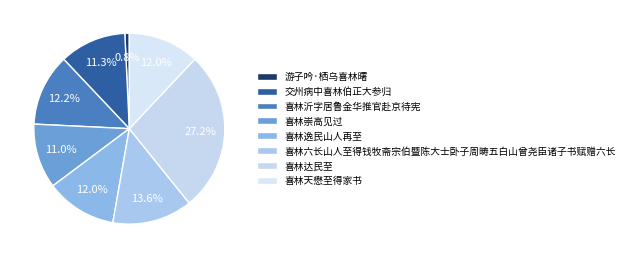

The 喜林逸民山人再至 slice represents 22% of the pie. True or false?

False